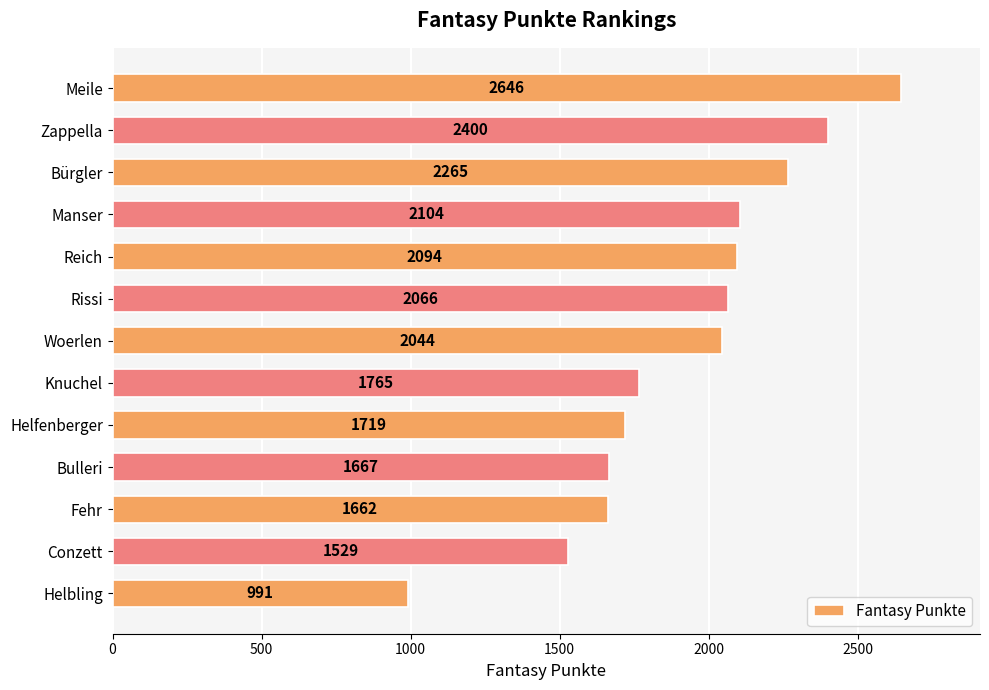

Reading top to bottom, list all the values displayed in this chart.

Meile=2646	Zappella=2400	Bürgler=2265	Manser=2104	Reich=2094	Rissi=2066	Woerlen=2044	Knuchel=1765	Helfenberger=1719	Bulleri=1667	Fehr=1662	Conzett=1529	Helbling=991